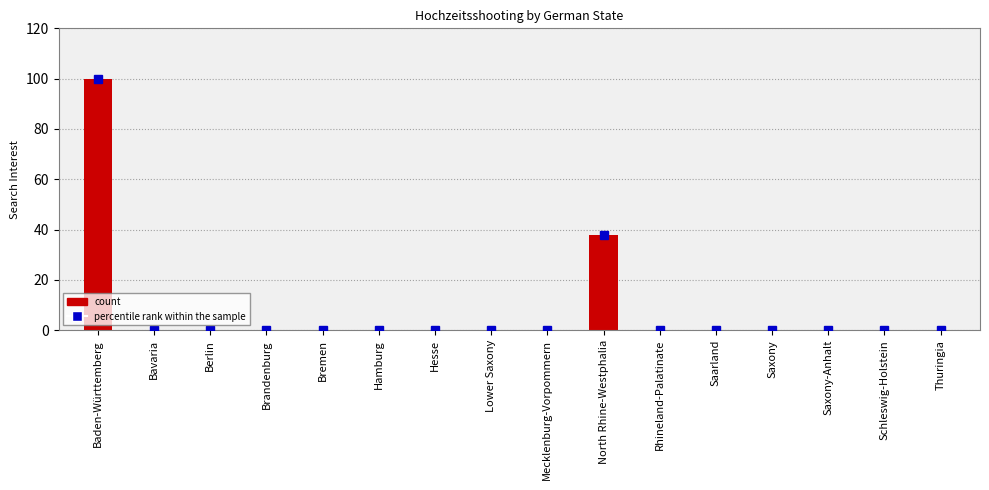

What is the maximum value shown in the chart?

100